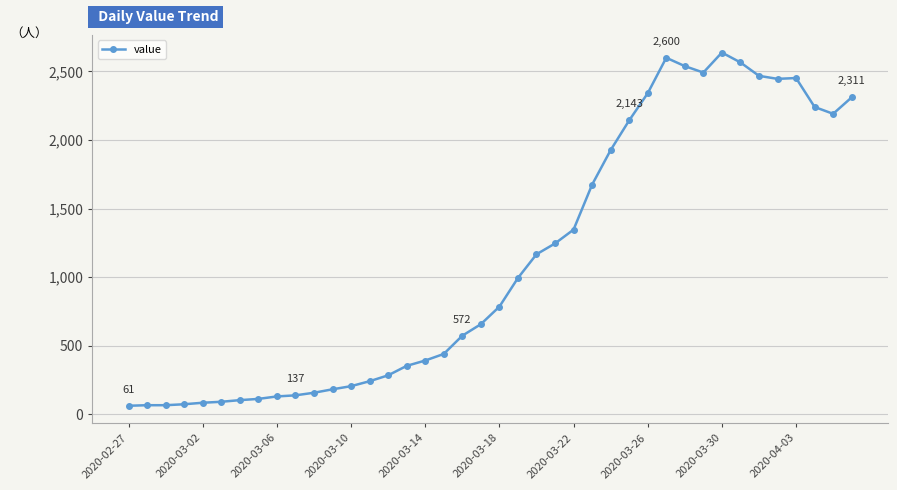

What is the greatest value displayed?

2638